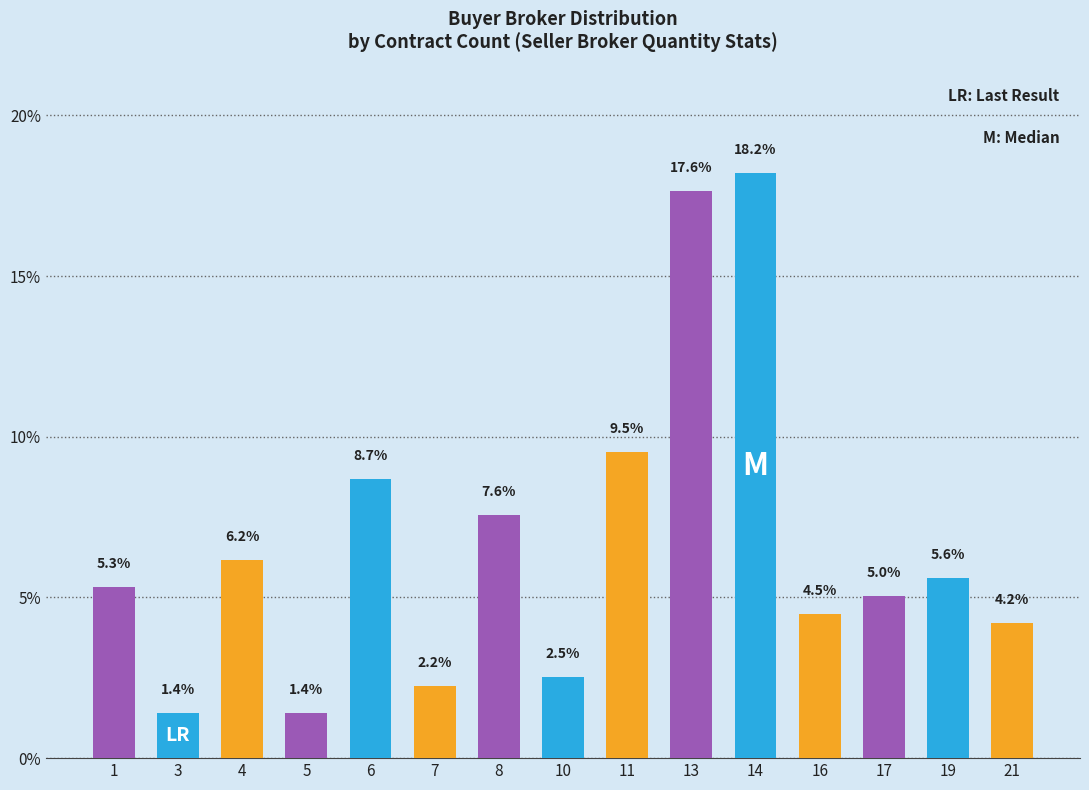

Reading left to right, transcribe all the data shown in this chart.

5.3	1.4	6.2	1.4	8.7	2.2	7.6	2.5	9.5	17.6	18.2	4.5	5.0	5.6	4.2